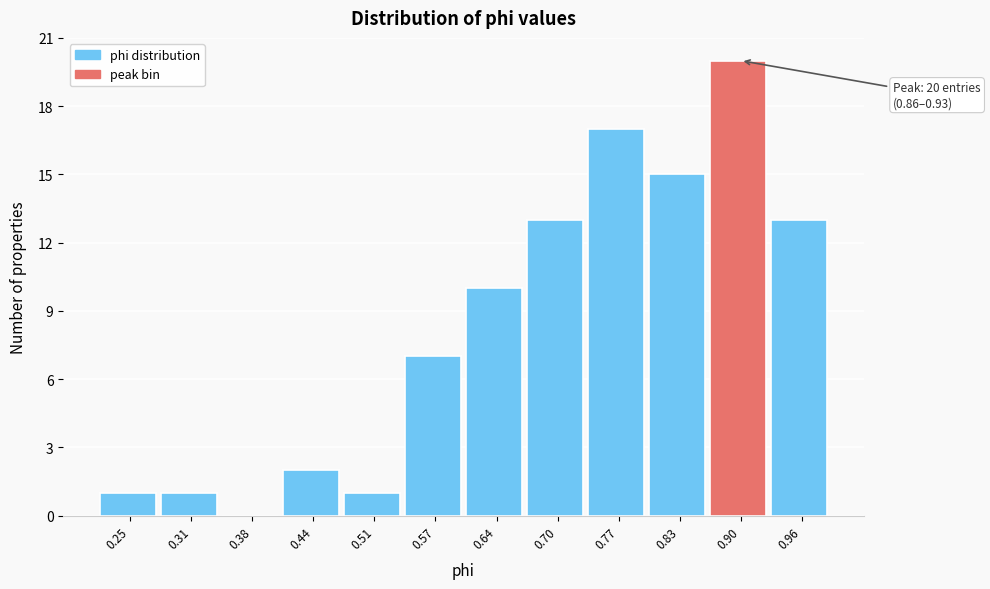

Which range on the x-axis has the tallest bar?

0.86 to 0.93